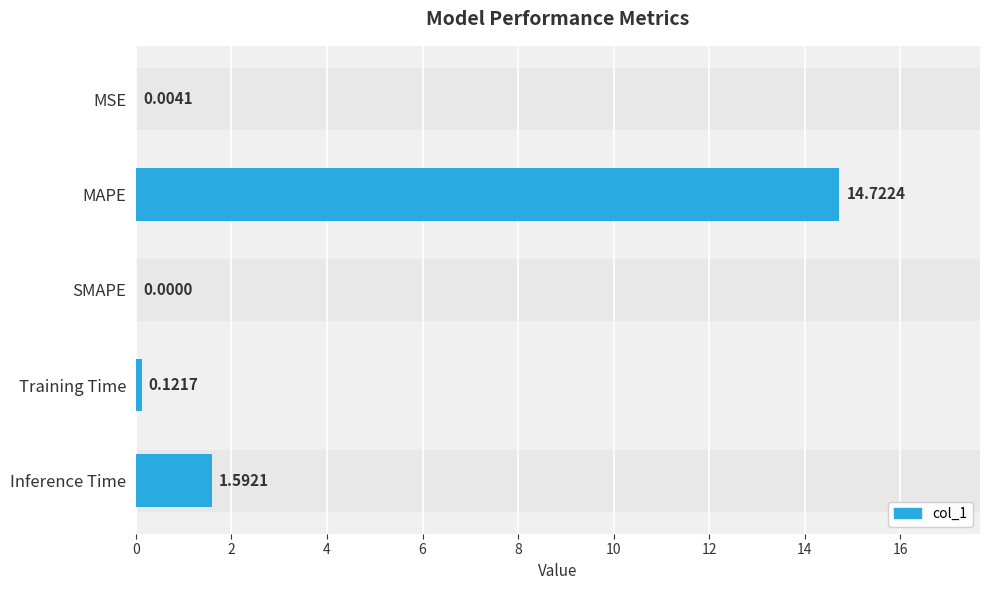

Are the bars grouped side by side (vs. stacked)?

No